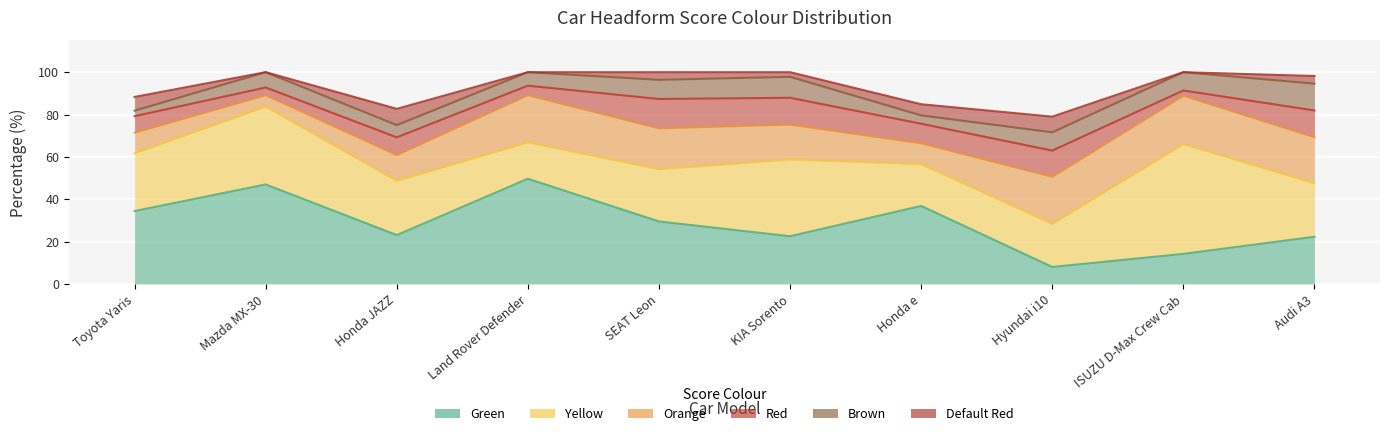

How many categories are shown in the chart?

10